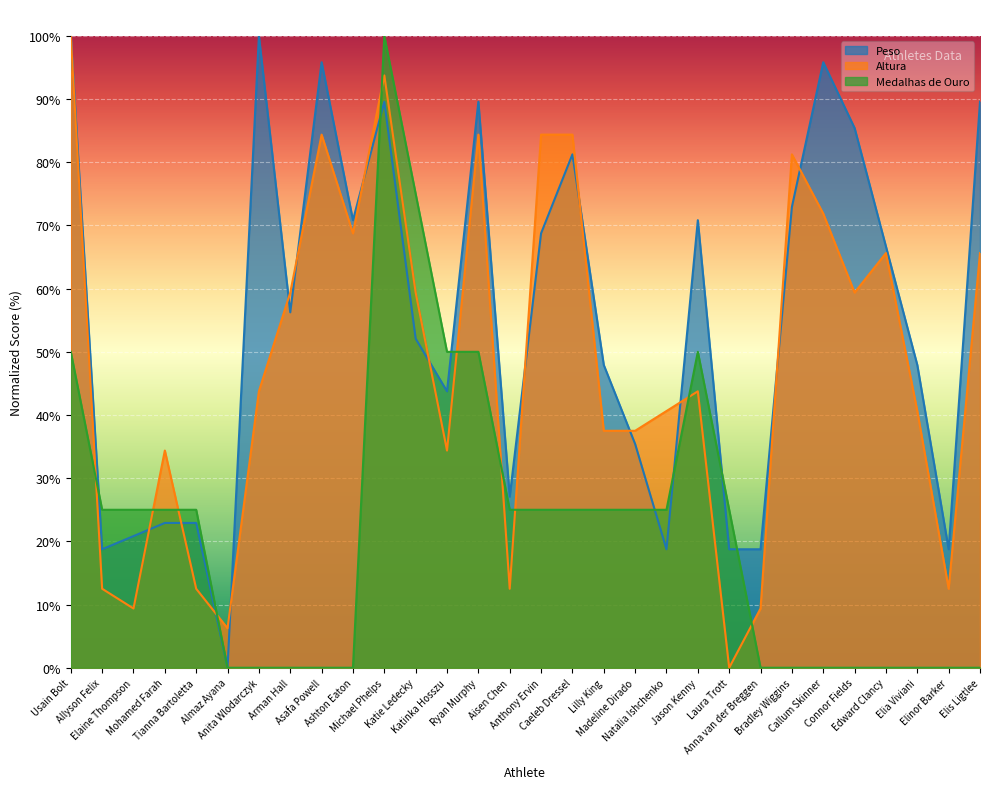

Rank the series at Elaine Thompson from highest to lowest value.

Medalhas de Ouro, Peso, Altura